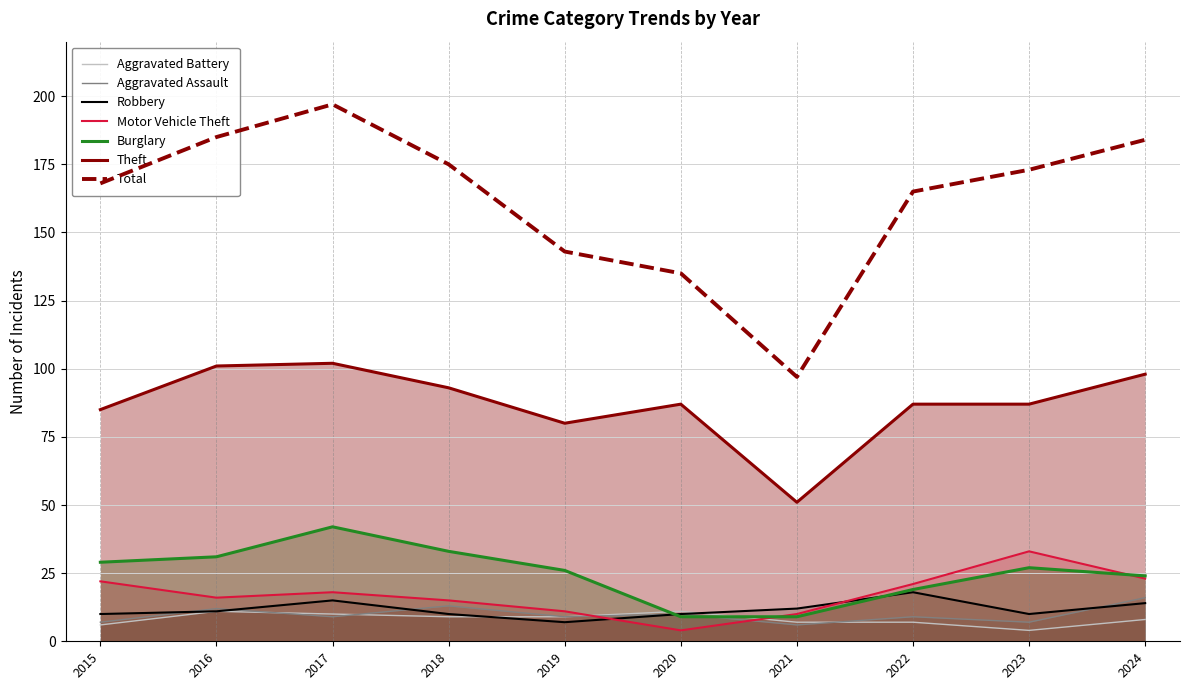

What is the spread (max minus min) of values at 2022?

158